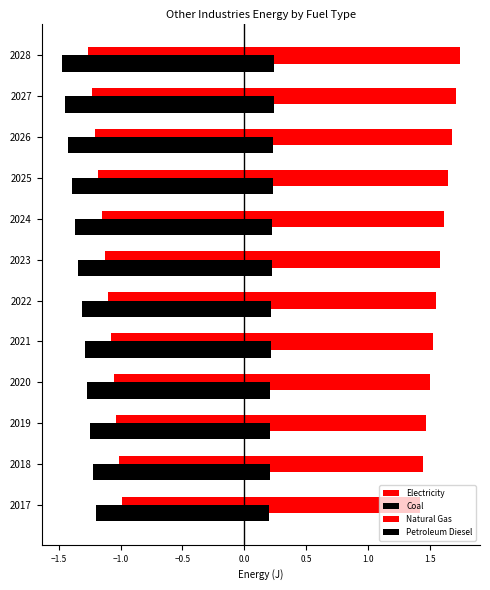

What is the value of the Natural Gas bar at the 1st from the left?

1.4